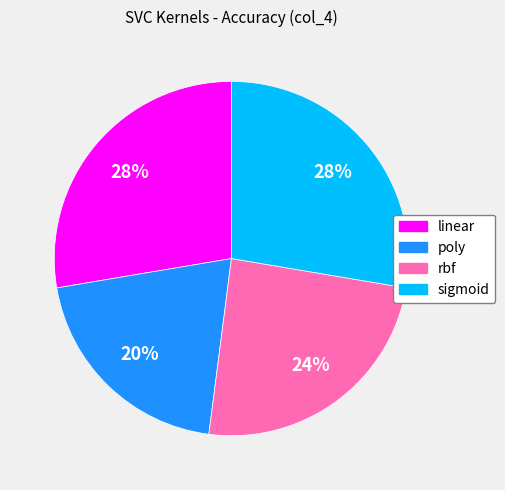

Does rbf account for over 50% of the chart?

No